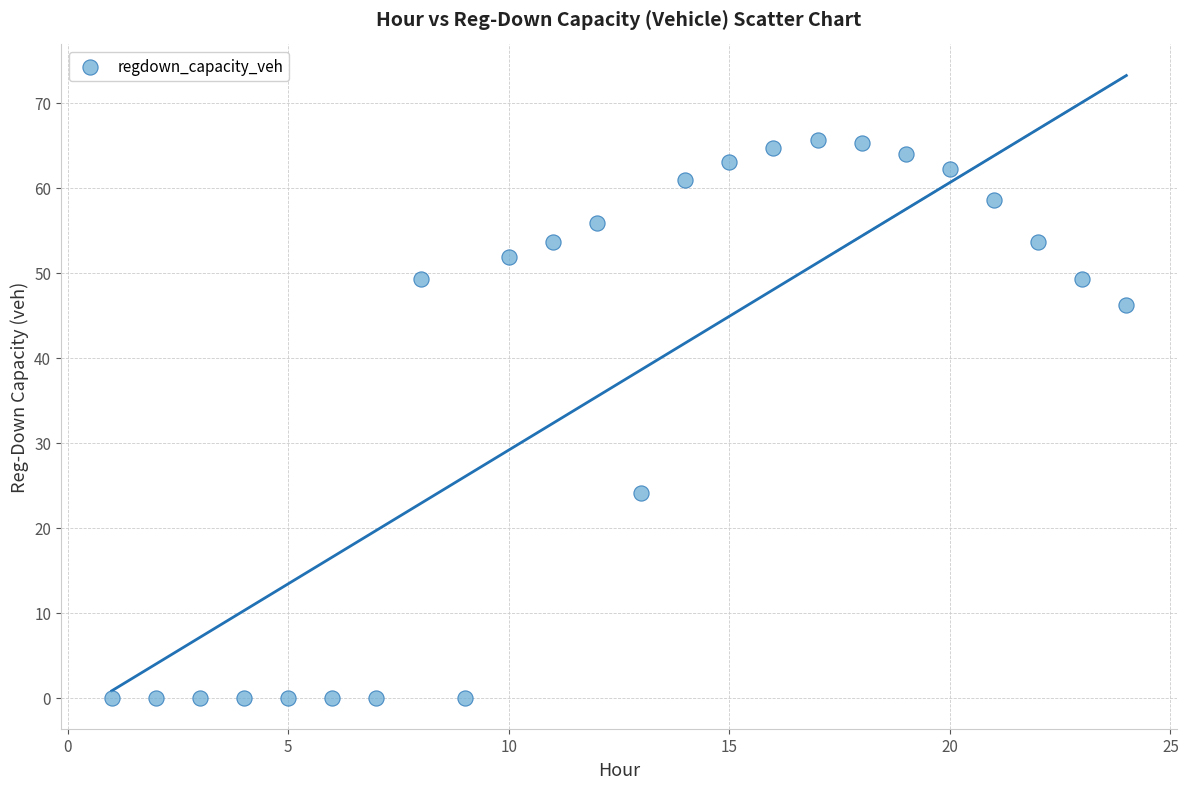

What Y value in the scatter plot is closest to 32?

24.0